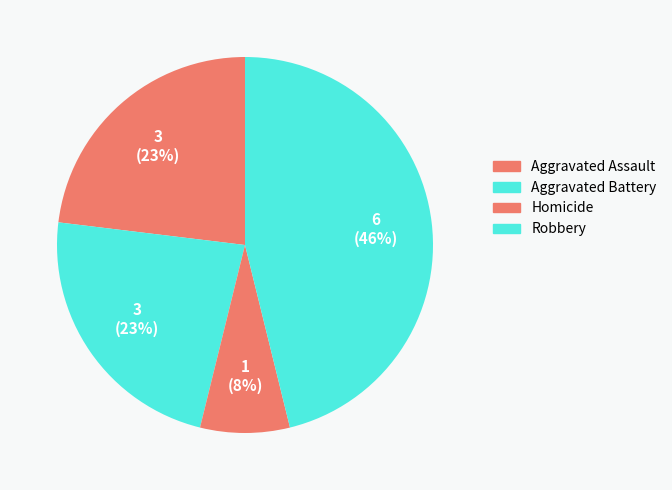

How many segments does this pie chart have?

4